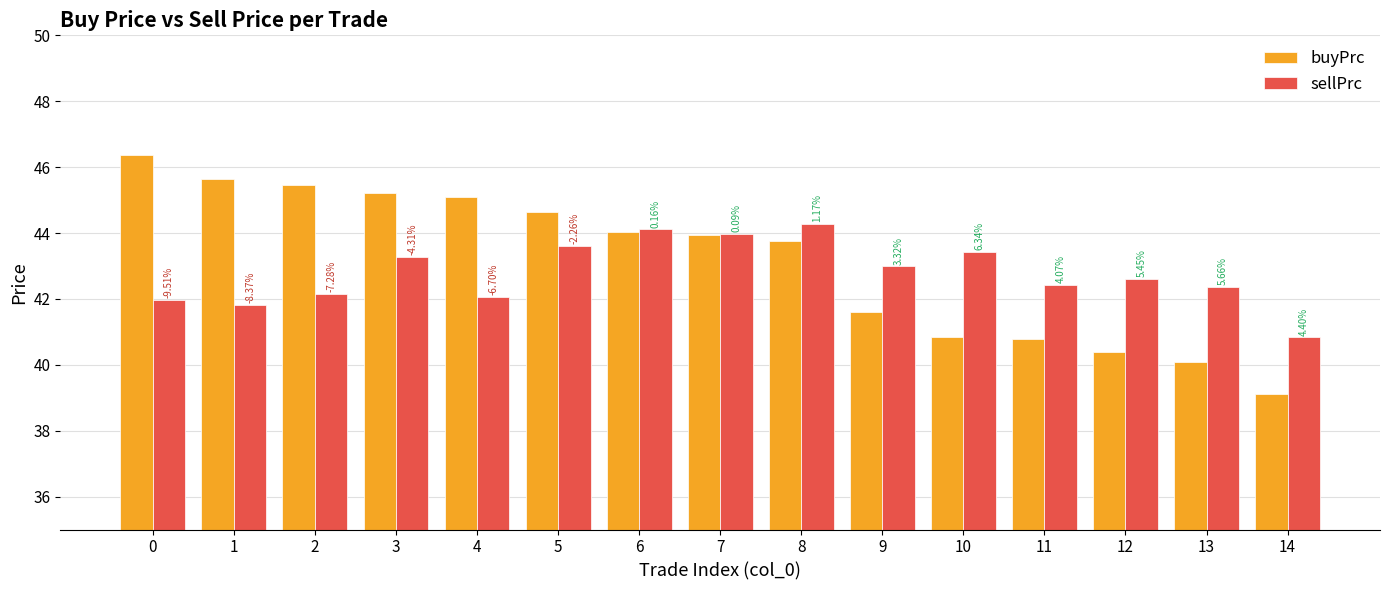

What is the sum of all buyPrc values?

647.0